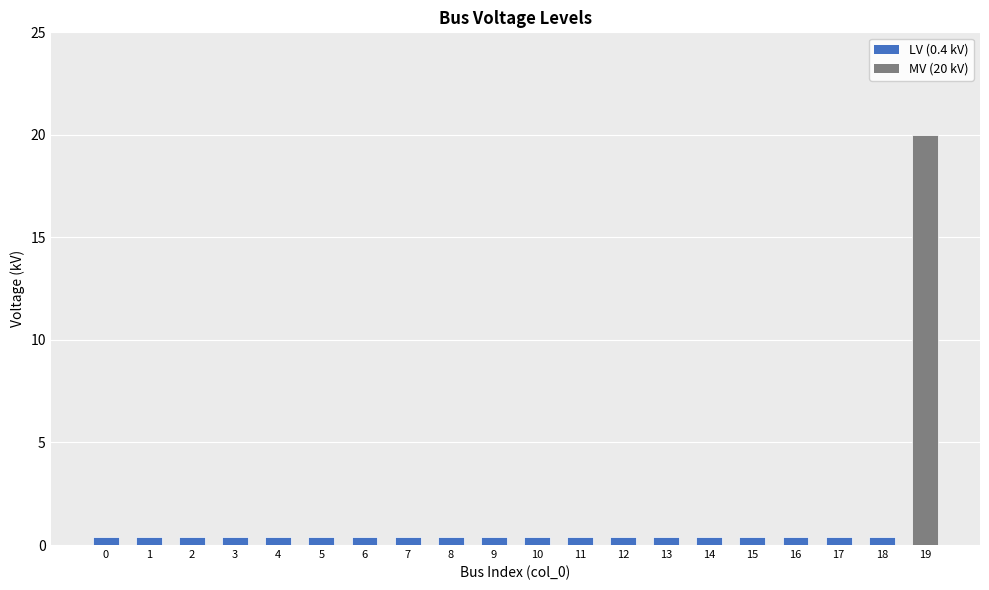

Reading right to left, what are all the values shown in this chart?

19=20.0	18=0.4	17=0.4	16=0.4	15=0.4	14=0.4	13=0.4	12=0.4	11=0.4	10=0.4	9=0.4	8=0.4	7=0.4	6=0.4	5=0.4	4=0.4	3=0.4	2=0.4	1=0.4	0=0.4